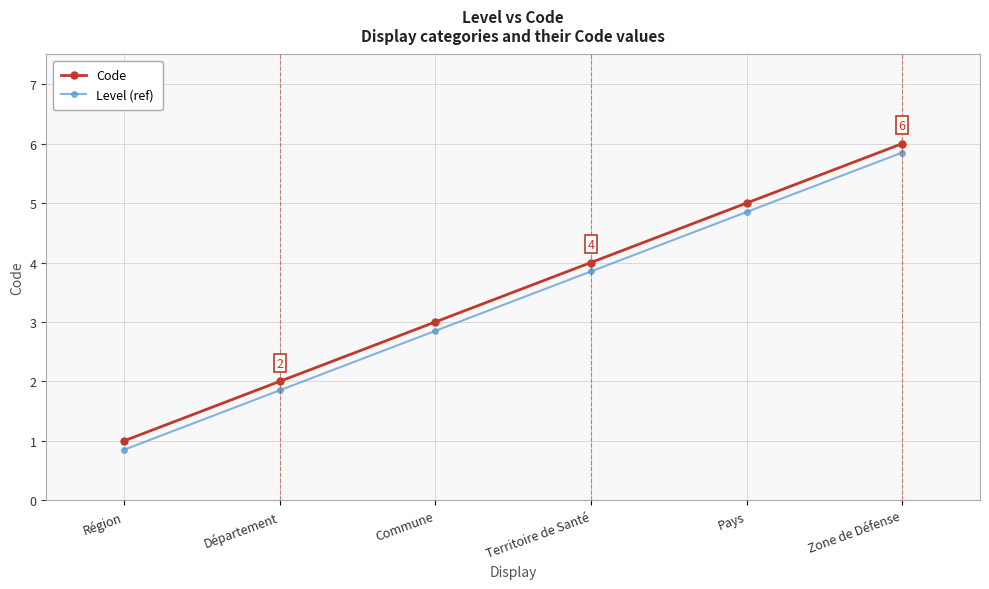

What position from the right is Département?

5